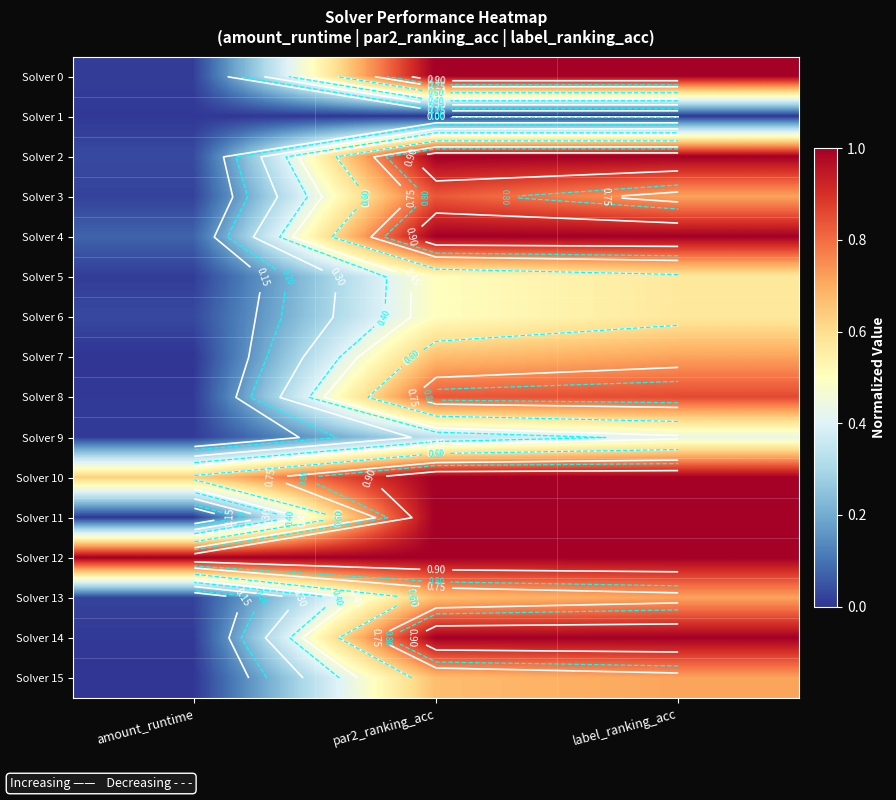

At which label is Solver 3 closest to 0?

amount_runtime